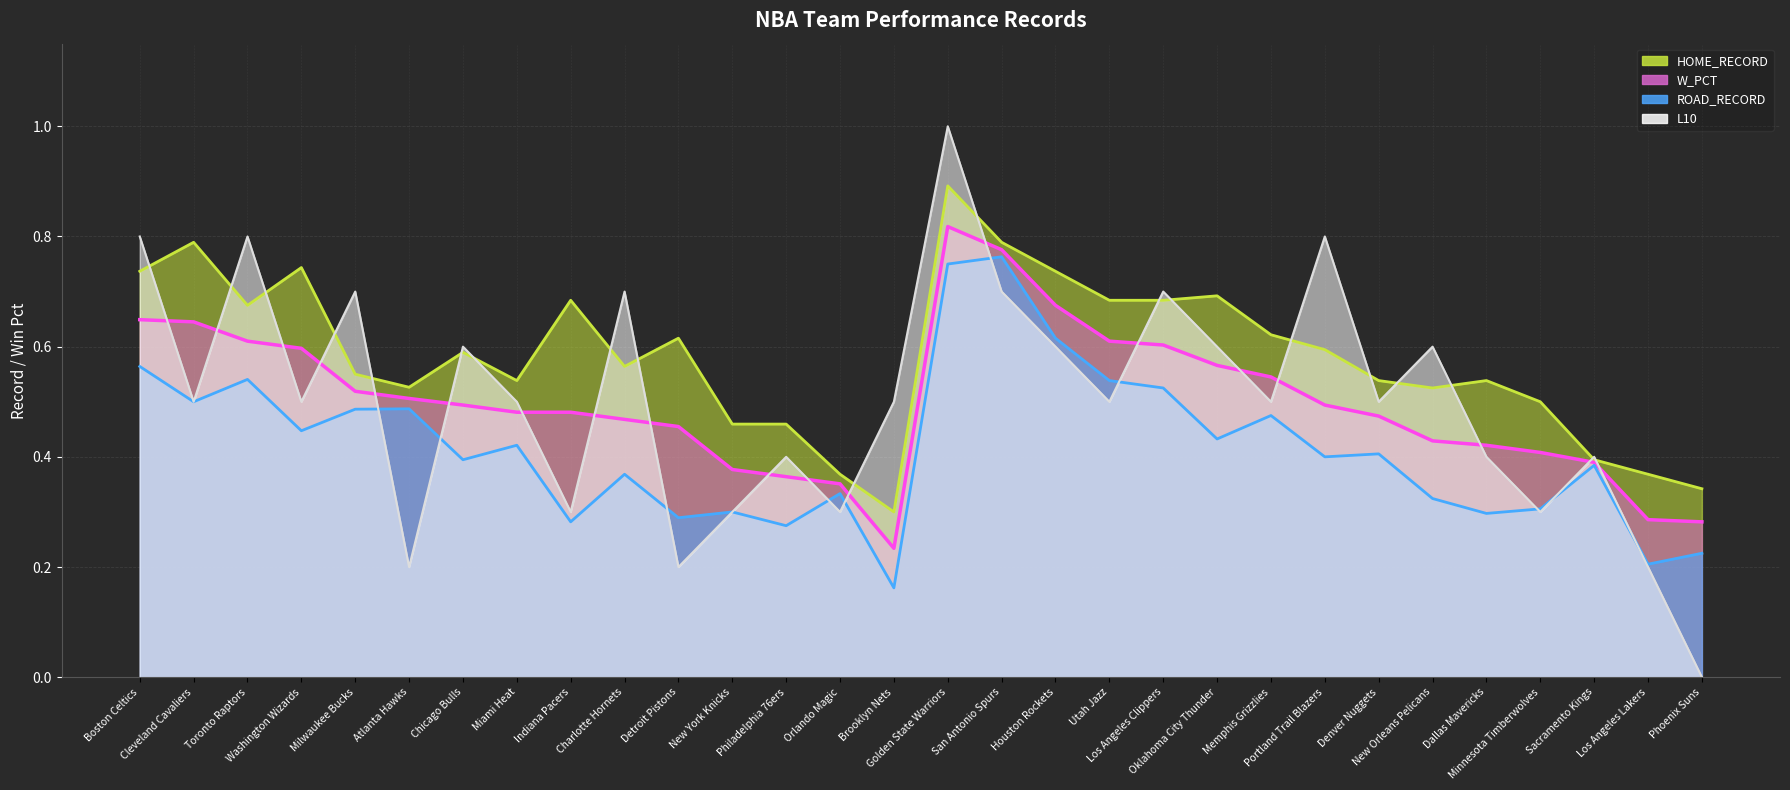

Which series has the widest spread of values?

L10